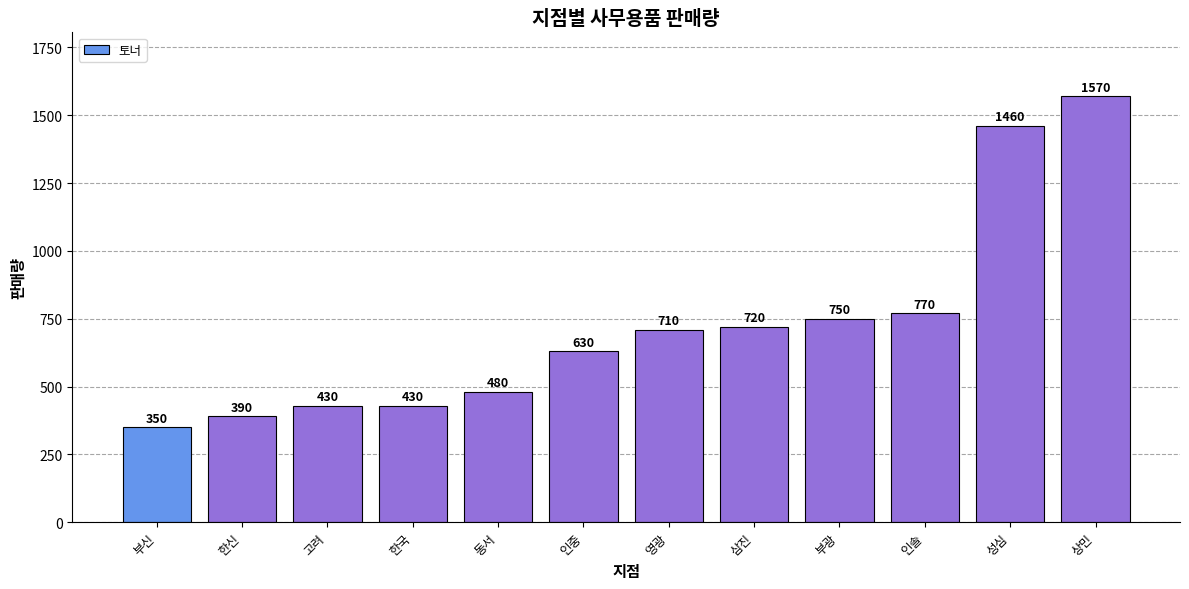

What is the average value?

724